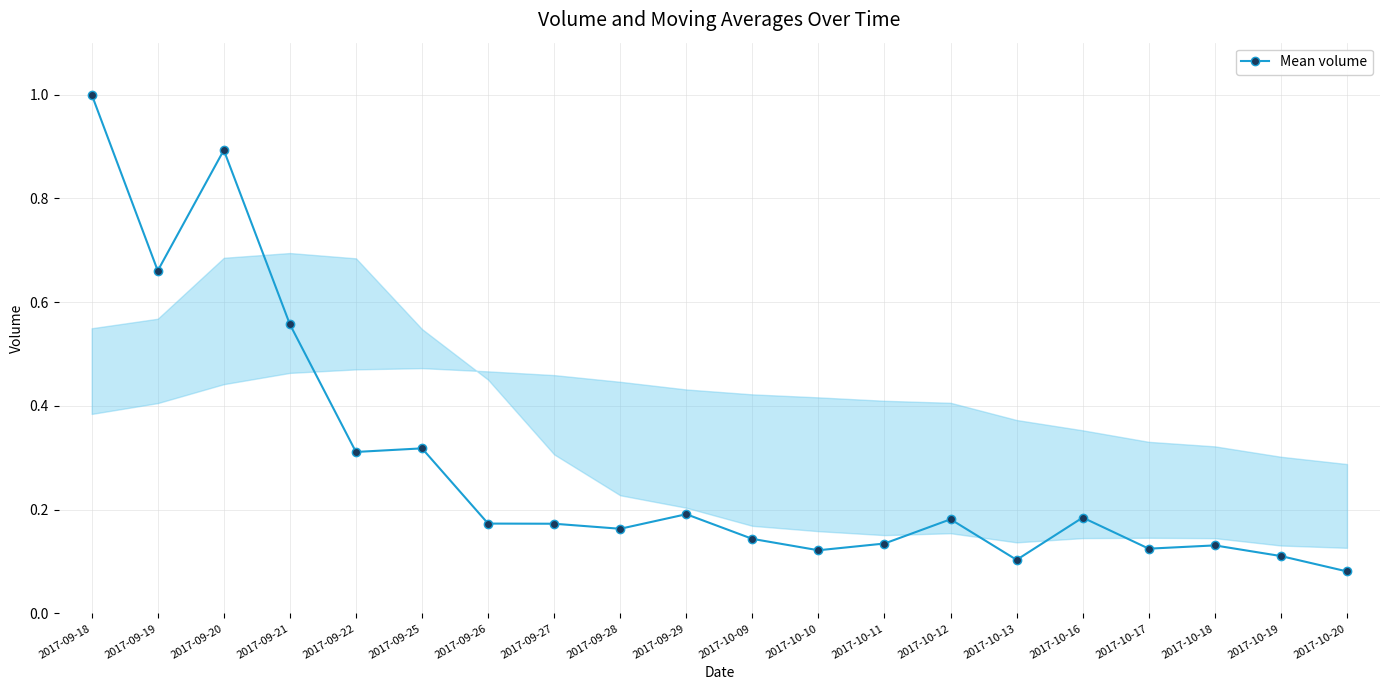

True or false: there are more than 1 points higher than both neighbors.

True